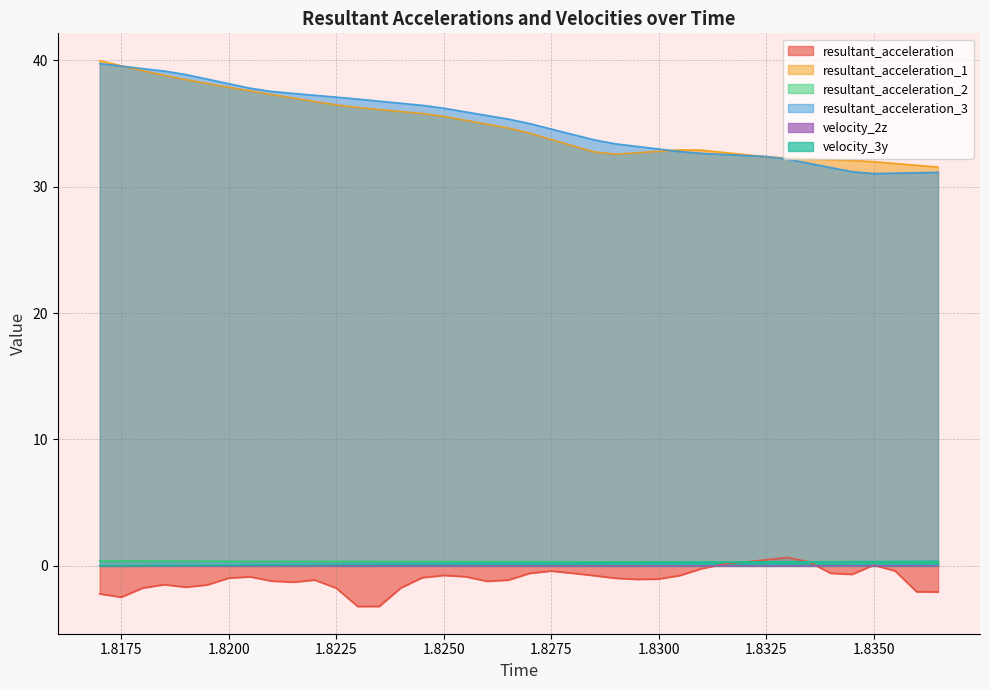

What is the sum of the resultant_acceleration_3 values at 1.8315 and 1.8185?

71.7